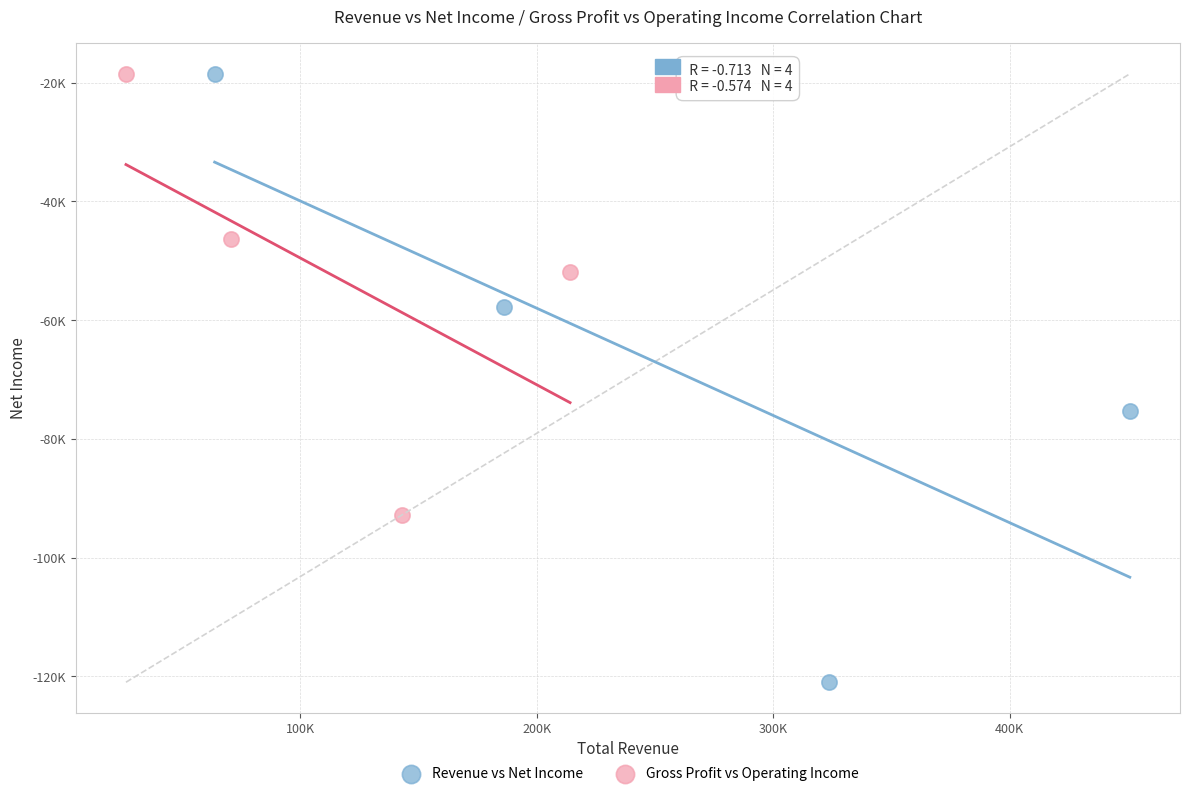

Which series has the largest Y range (max minus min)?

Revenue vs Net Income